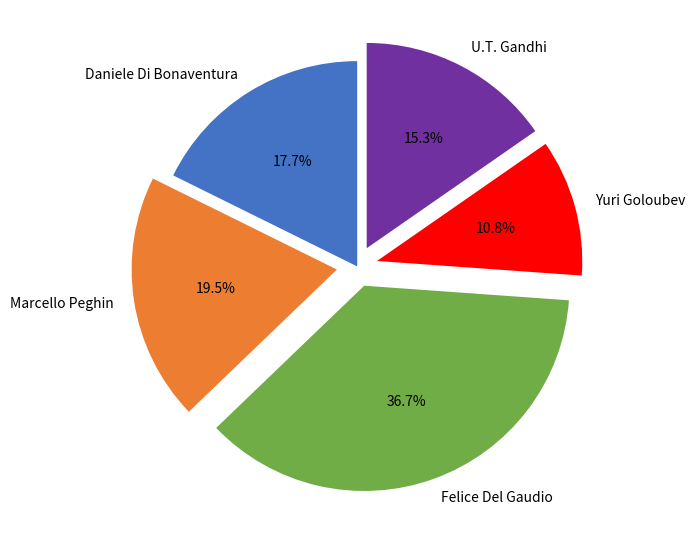

How many segments does this pie chart have?

5